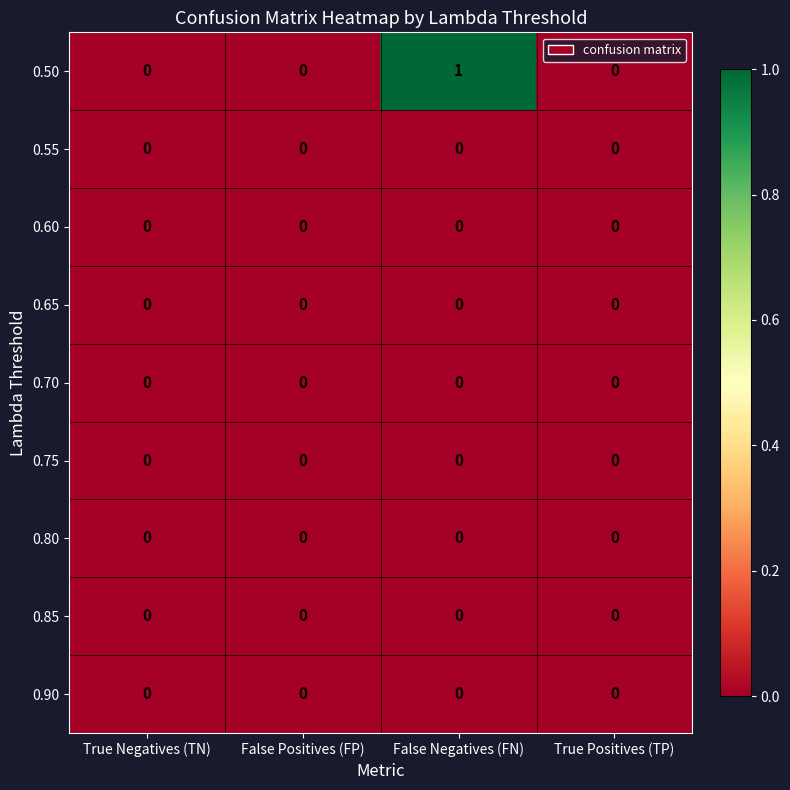

Which series has the largest range (max minus min)?

0.50